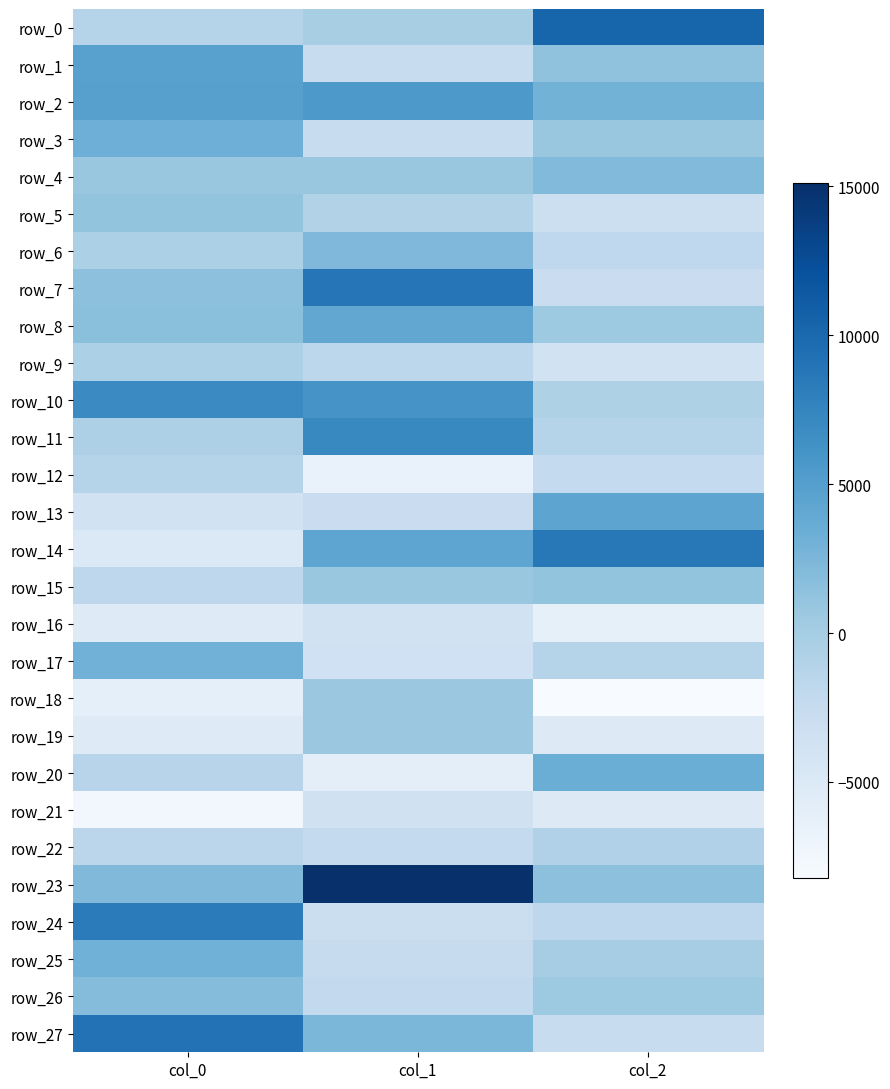

What is the difference between the row_11 values at col_2 and col_0?

667.6